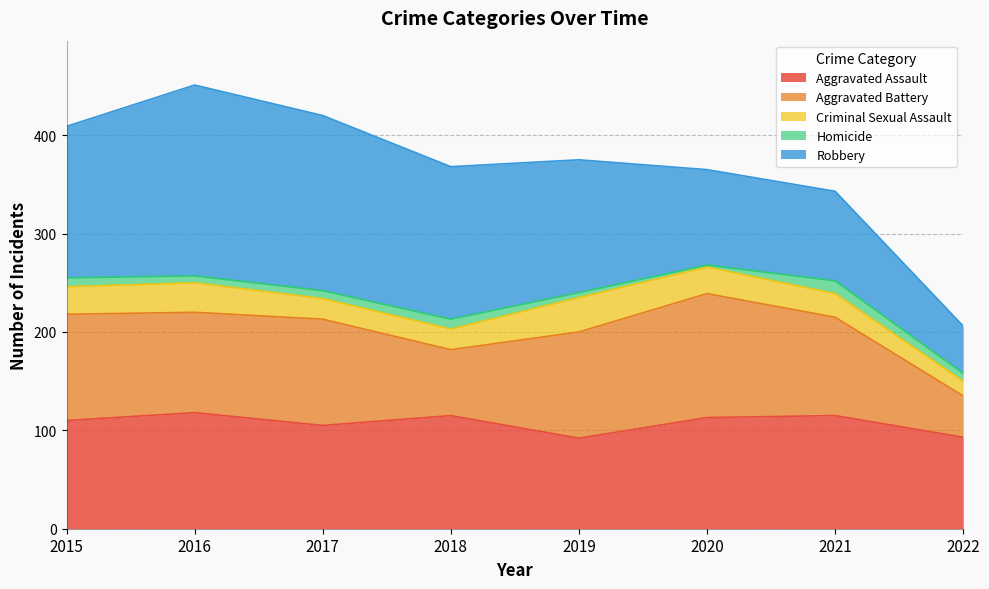

Reading left to right, transcribe all the data shown in this chart.

Aggravated Assault: 2015=110	2016=118	2017=105	2018=115	2019=92	2020=113	2021=115	2022=93
Aggravated Battery: 2015=108	2016=102	2017=108	2018=67	2019=108	2020=126	2021=100	2022=42
Criminal Sexual Assault: 2015=28	2016=30	2017=21	2018=21	2019=35	2020=27	2021=24	2022=15
Homicide: 2015=9	2016=7	2017=8	2018=10	2019=5	2020=2	2021=13	2022=8
Robbery: 2015=154	2016=194	2017=178	2018=155	2019=135	2020=97	2021=91	2022=48